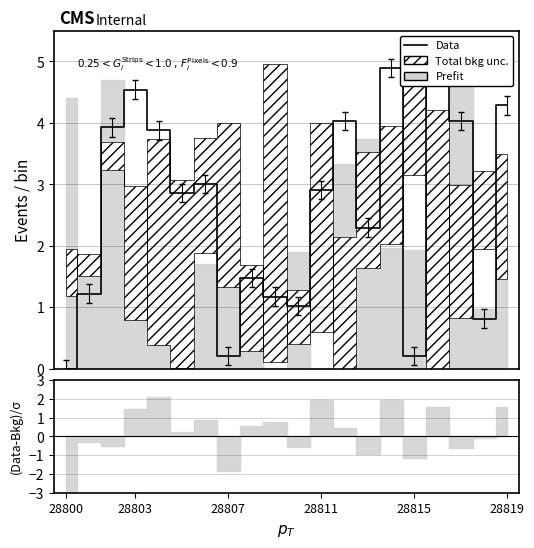

Reading left to right, transcribe all the data shown in this chart.

0.0	1.2	3.9	4.5	3.9	2.9	3.0	0.2	1.5	1.2	1.0	2.9	4.0	2.3	4.9	0.2	5.0	4.0	0.8	4.3